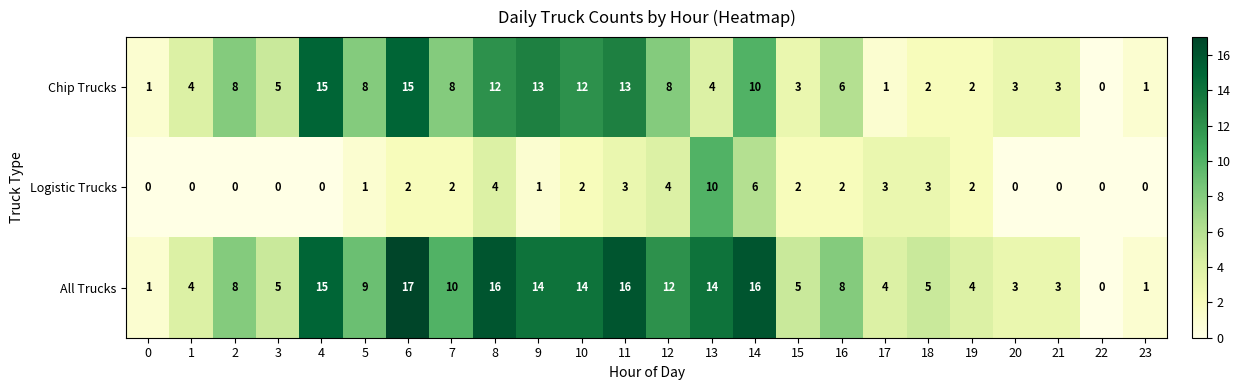

The value of All Trucks at 9 is 20. True or false?

False